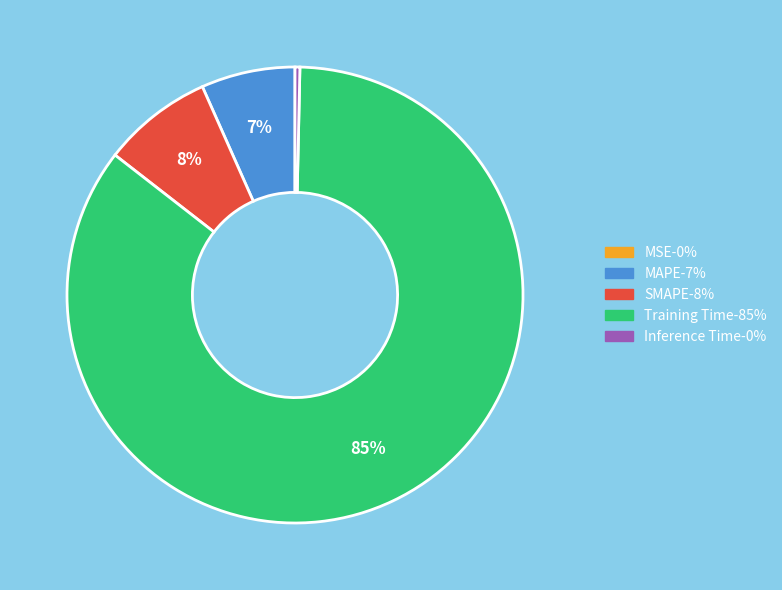

Which slice is the largest?

Training Time